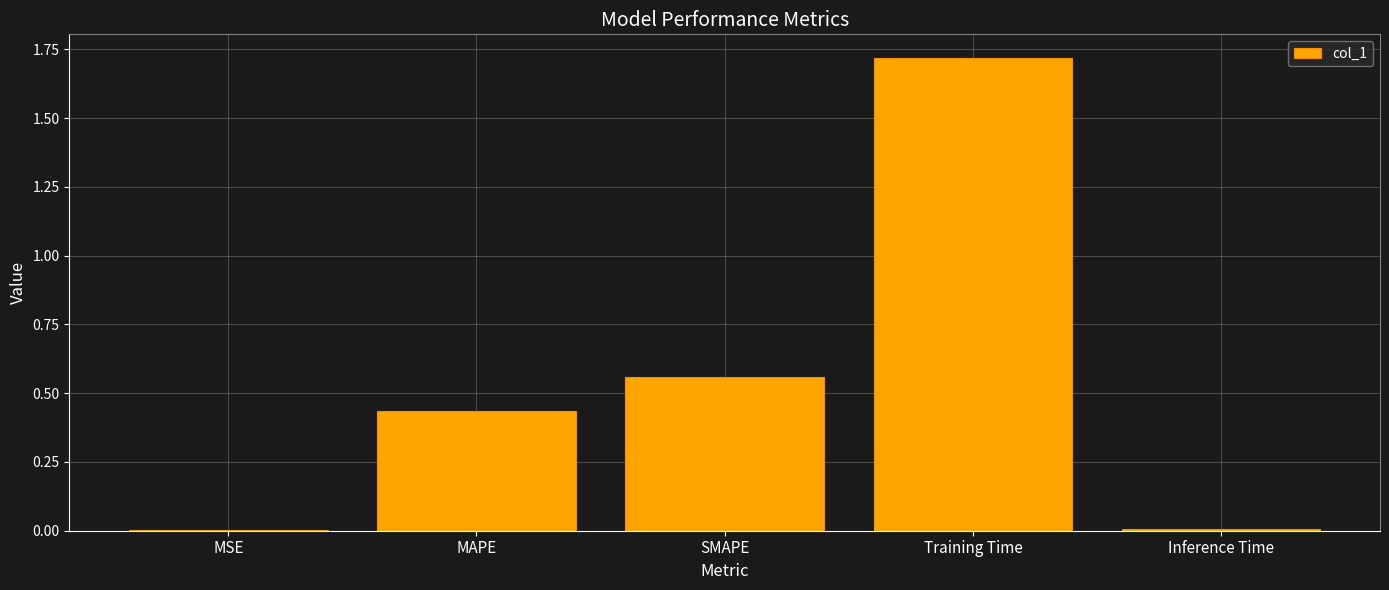

The value at MSE is 0.0. True or false?

True